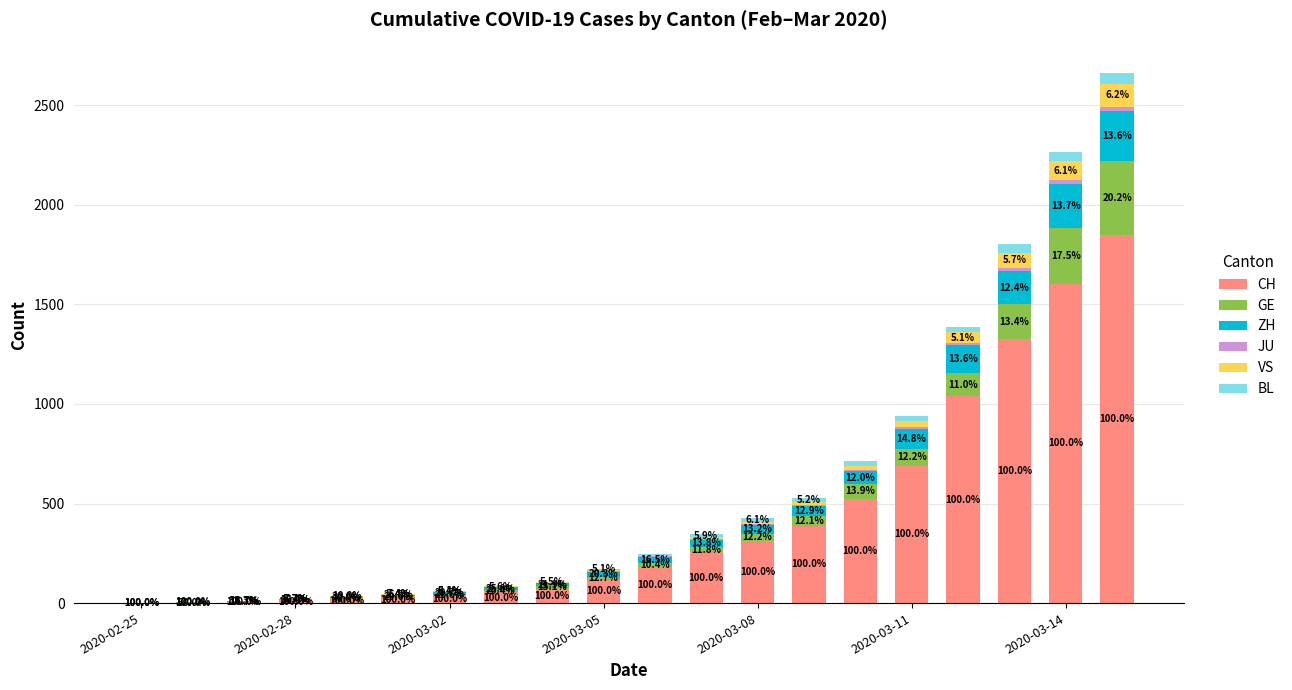

Are the bars grouped side by side (vs. stacked)?

No